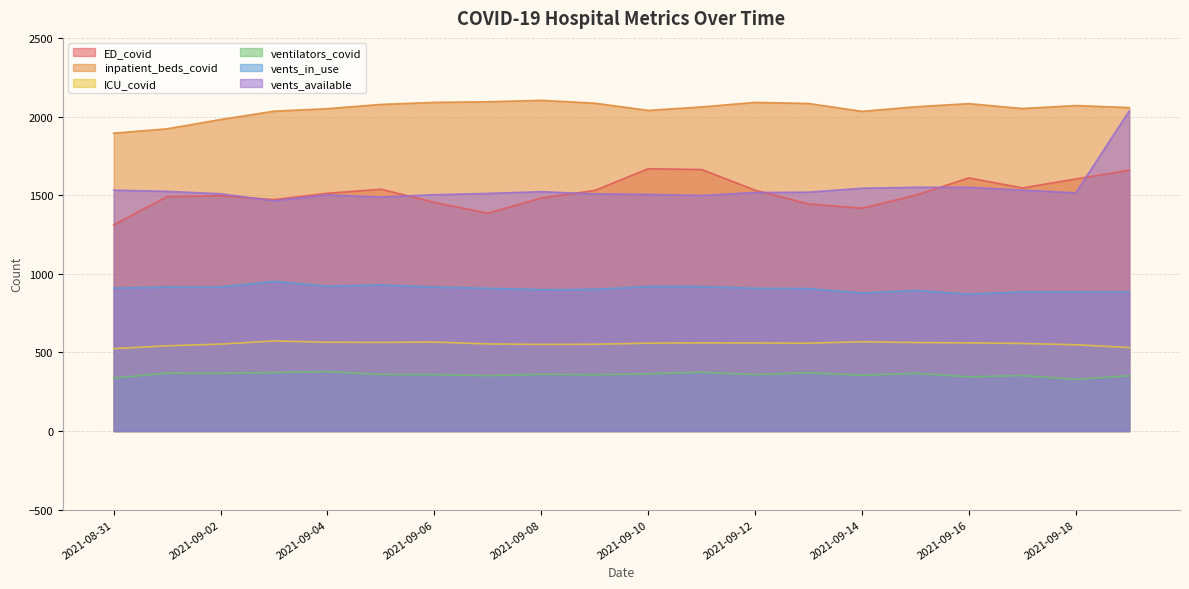

The value of vents_in_use at 2021-09-10 is 919. True or false?

True